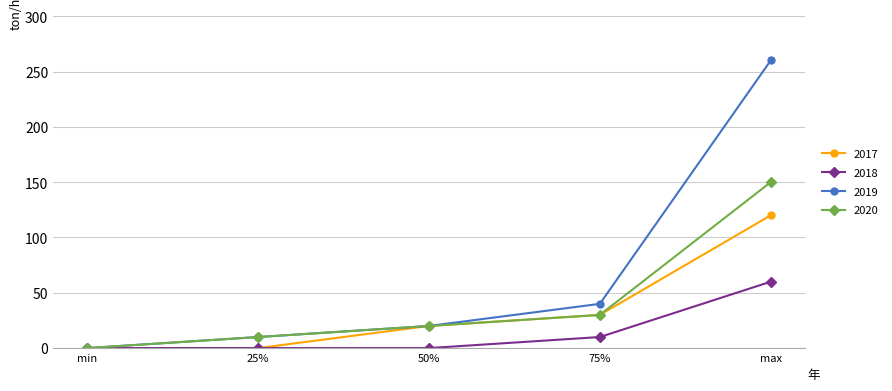

True or false: 2020 has more than 0 interior local peaks.

False